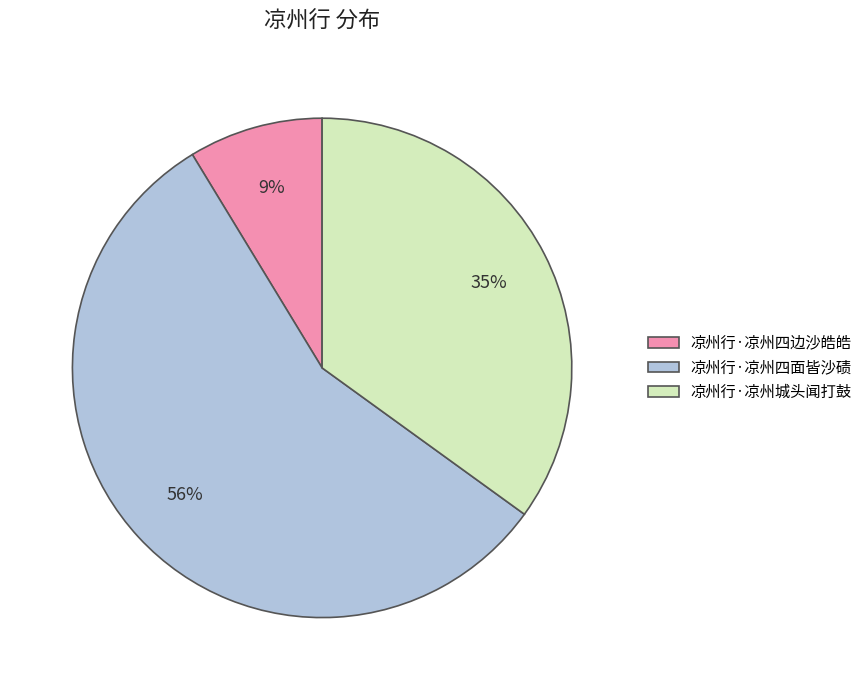

The 凉州行·凉州四面皆沙碛 slice represents 51% of the pie. True or false?

False